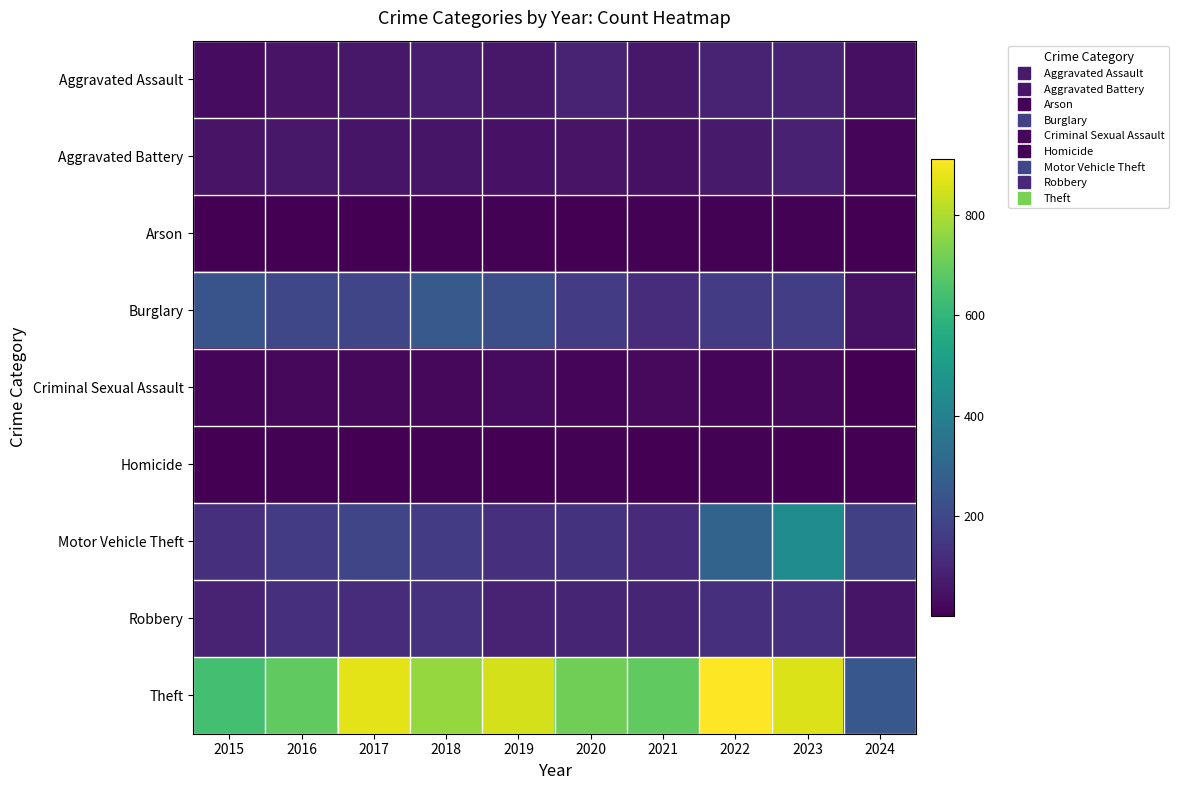

Which series has the largest total across all categories?

Theft